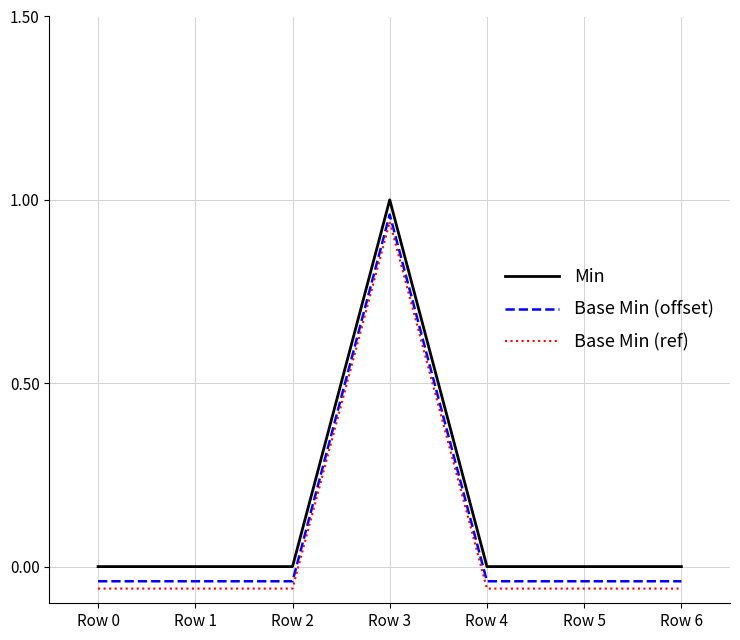

At which category does the chart reach its peak across all series?

Row 3